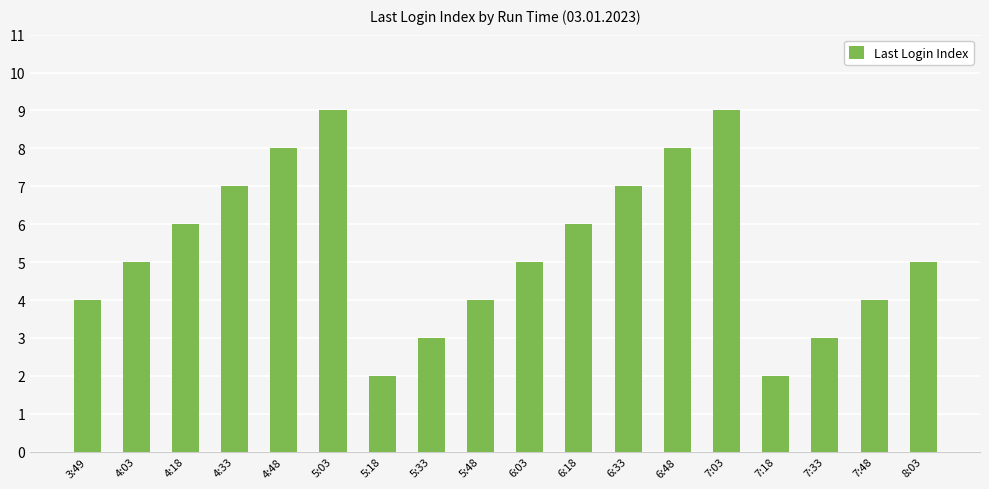

Between 7:33 and 6:03, which is larger?

6:03